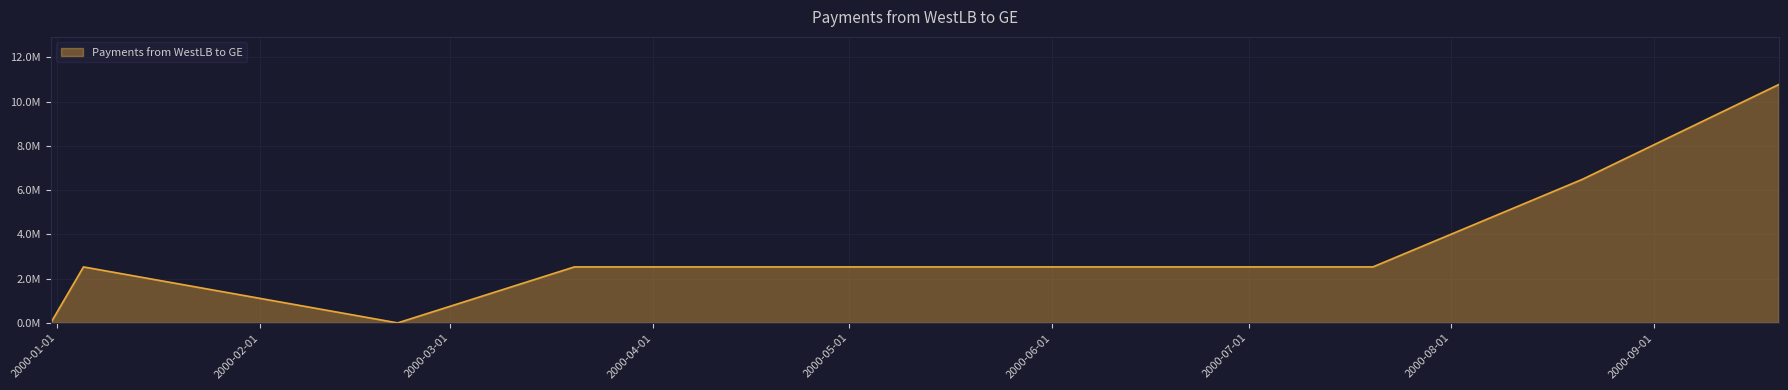

True or false: the data has more than 2 interior local peaks.

False